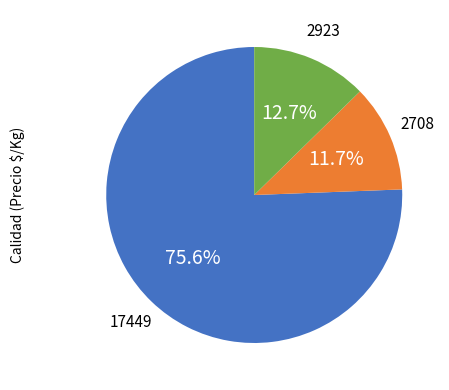

Is there a majority slice in this chart?

Yes